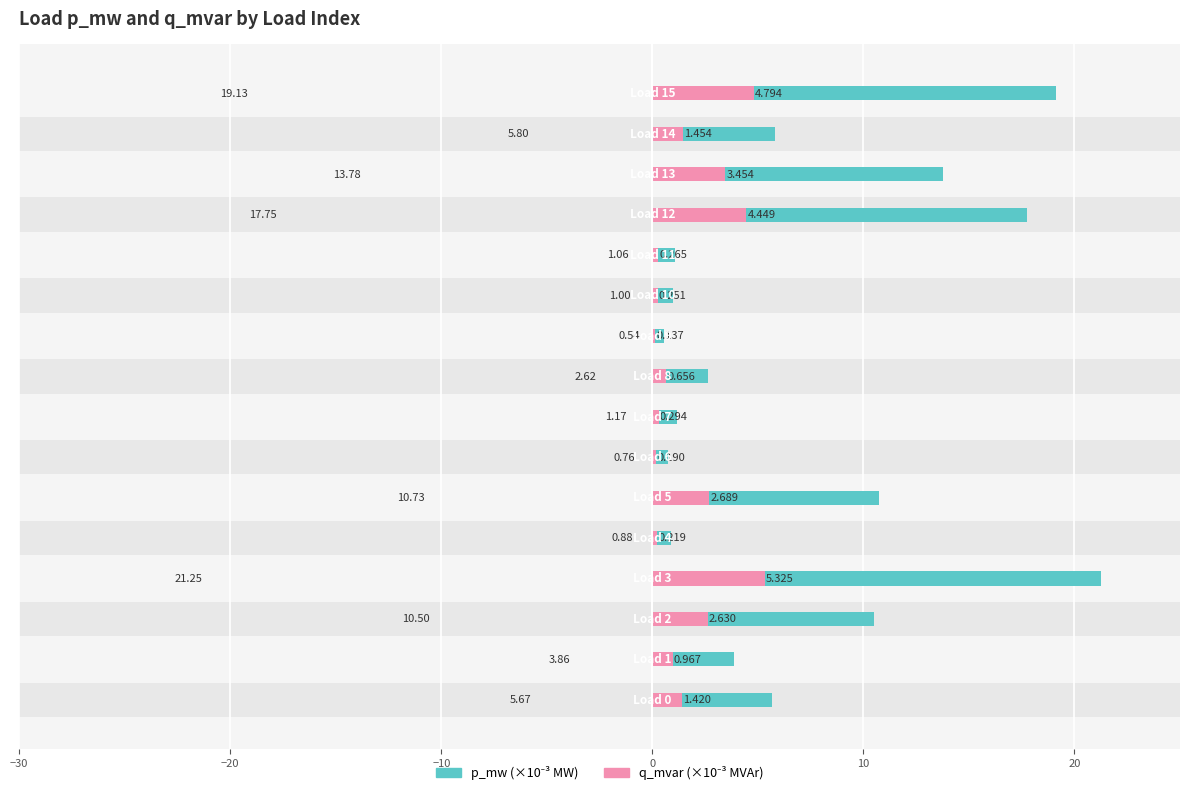

Between 9 and 14, which is larger?

14